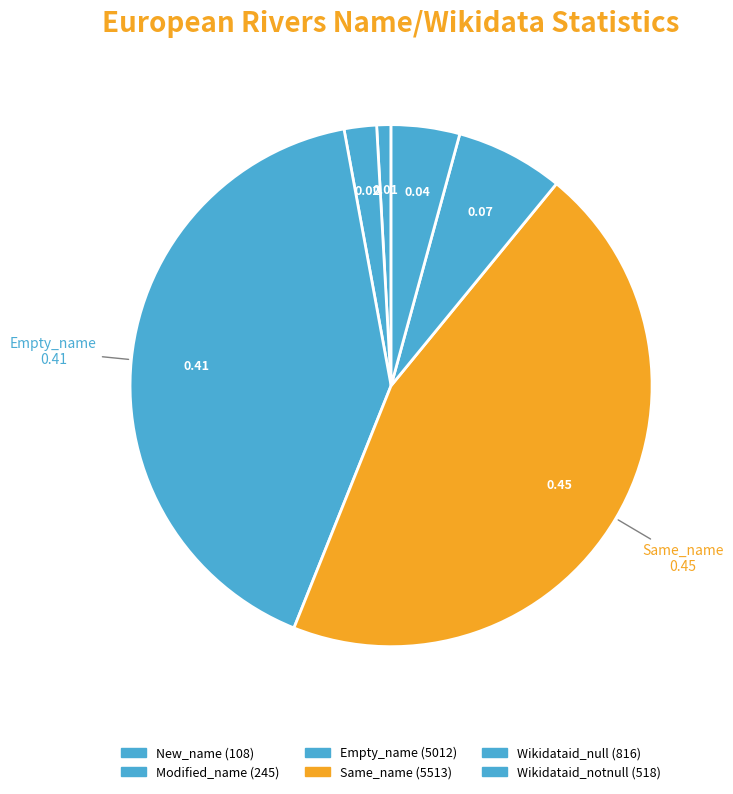

How many slices are in this pie chart?

6